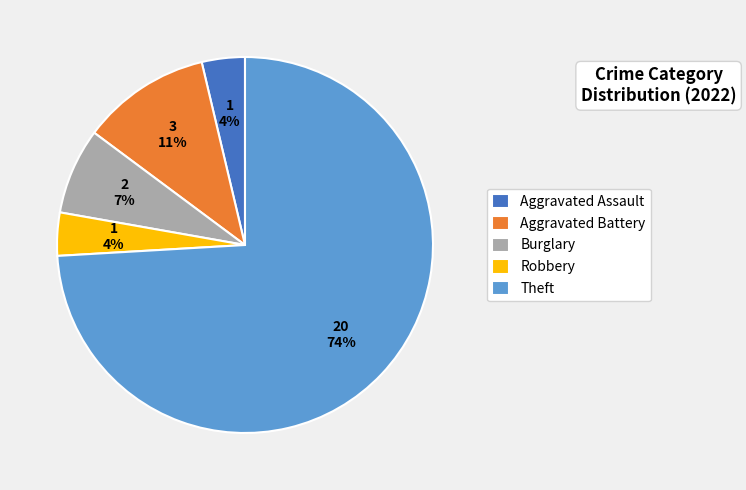

Is the sum of Aggravated Battery and Burglary greater than half?

No